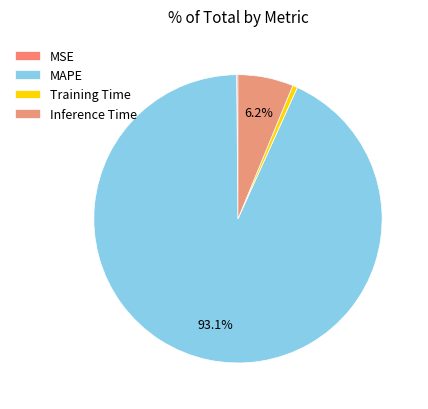

Is the sum of MSE and Inference Time greater than half?

No